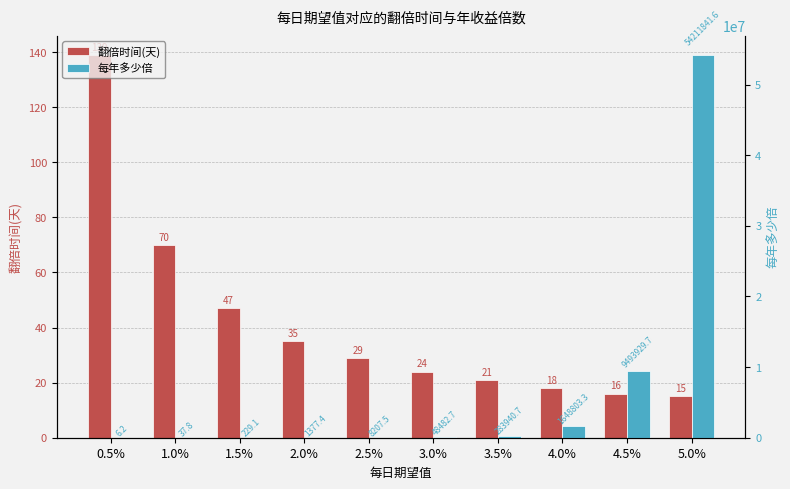

What is the value of the 翻倍时间(天) bar at the 1st from the left?

139.0